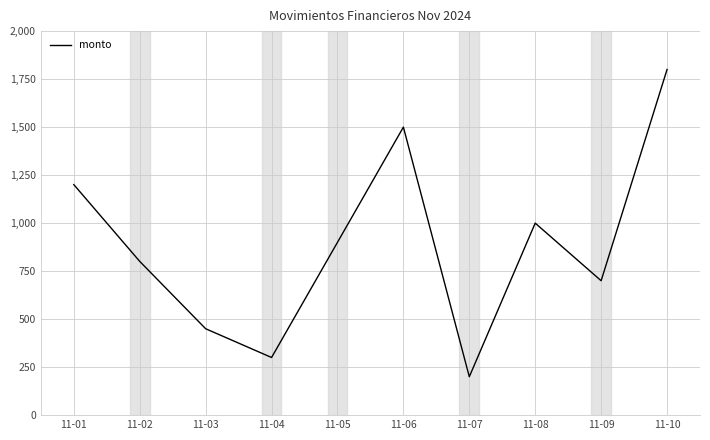

True or false: the data has more than 0 interior local peaks.

True